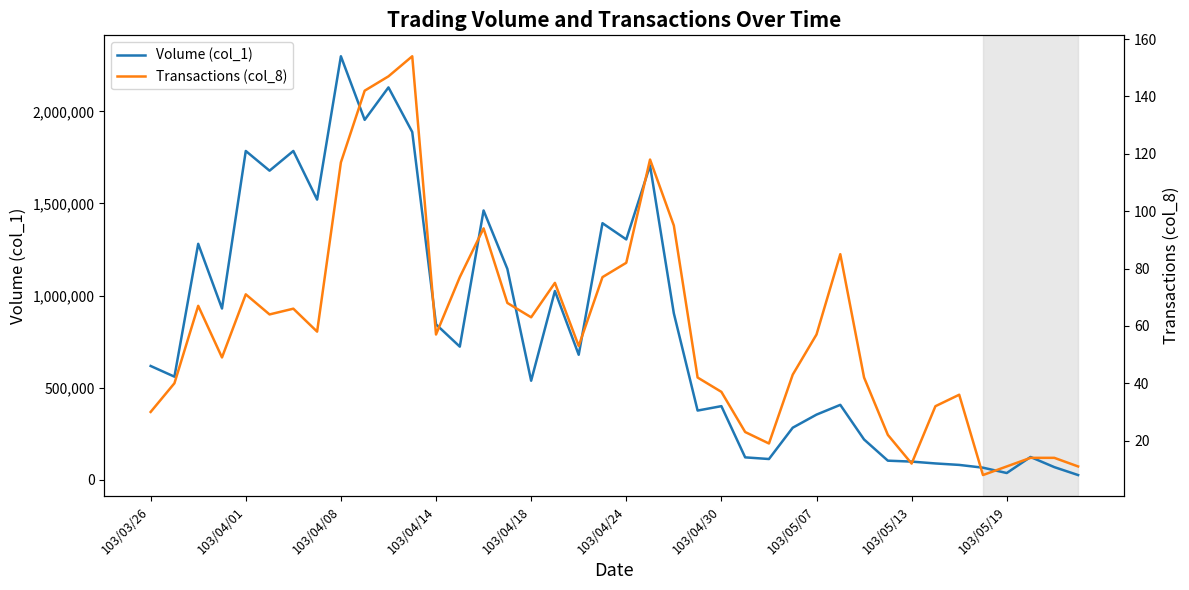

At which label does Volume (col_1) reach its peak?

103/04/08